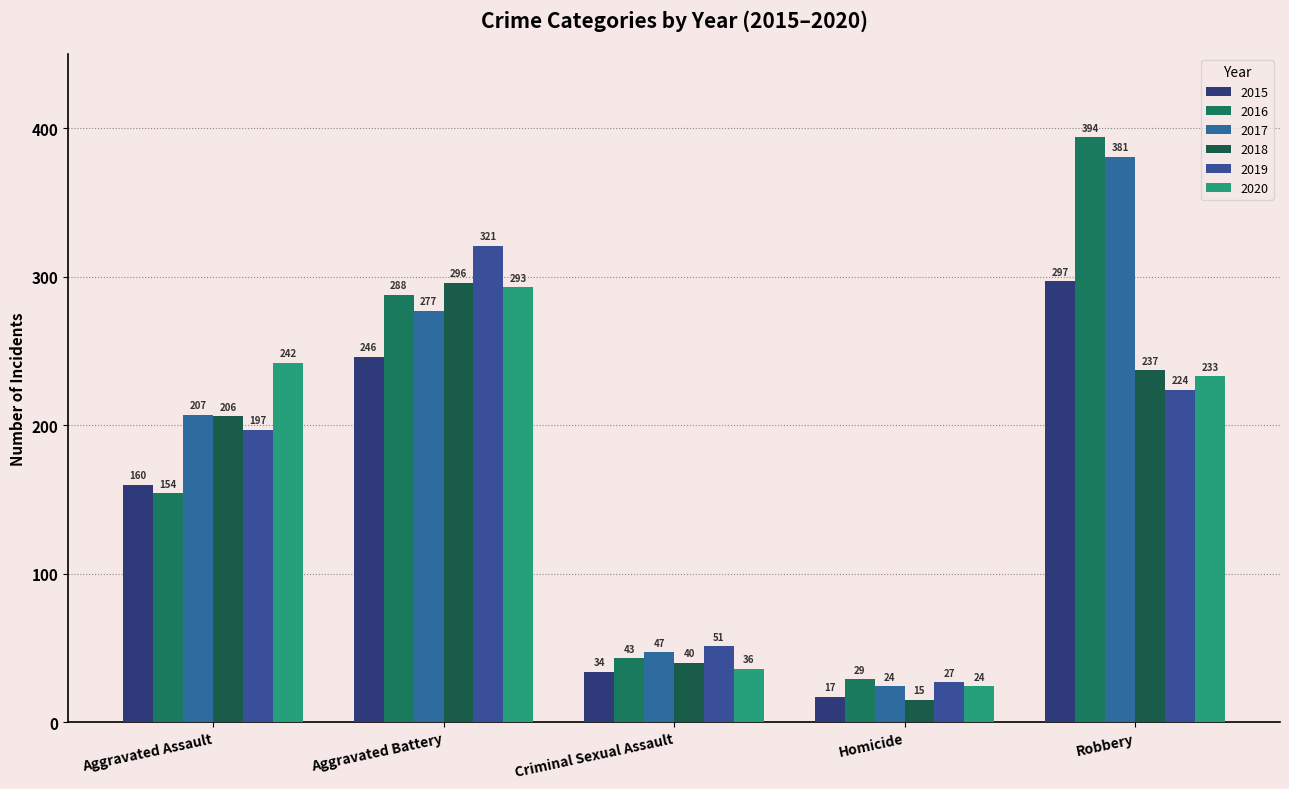

Between Aggravated Battery and Robbery, which series saw the biggest shift?

2016